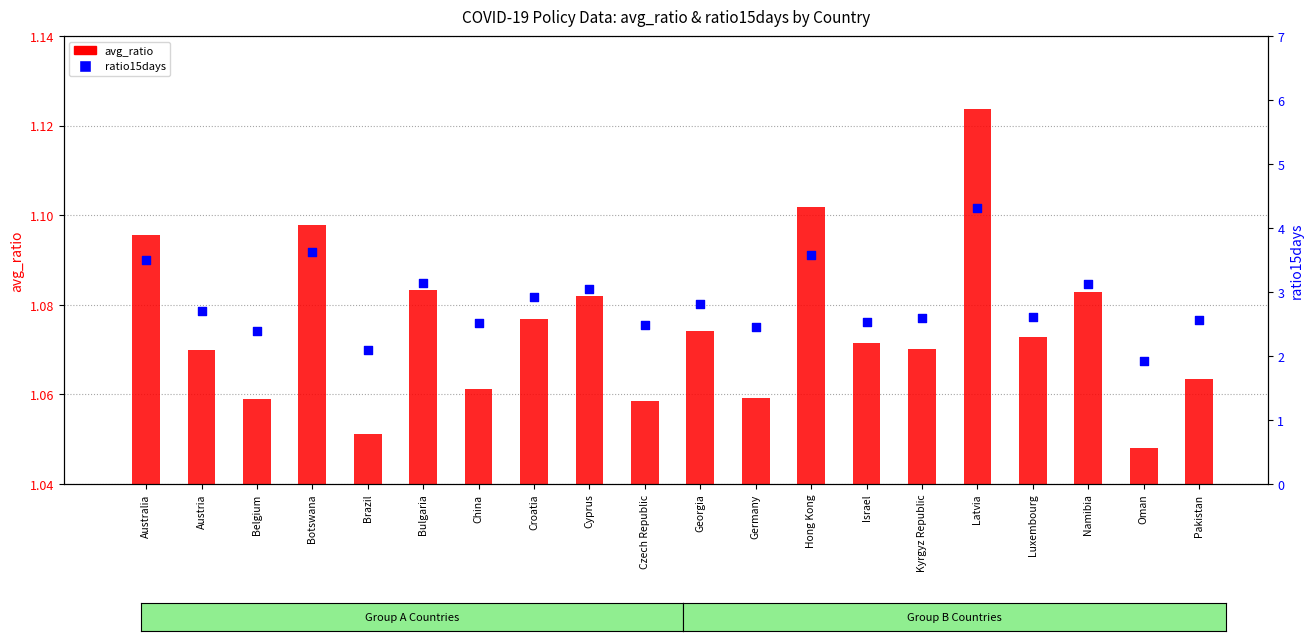

Is the value of ratio15days at Hong Kong greater than the value of avg_ratio at Belgium?

Yes